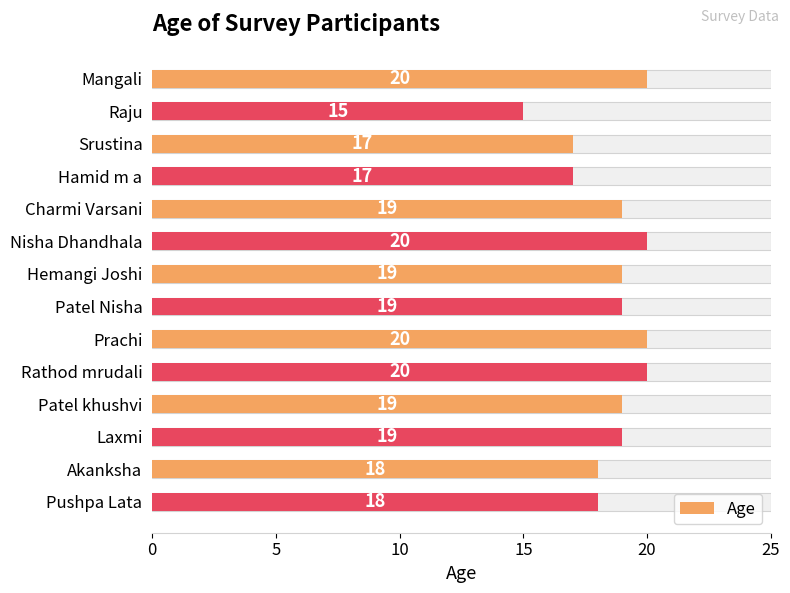

What is the approximate value at Laxmi?

19